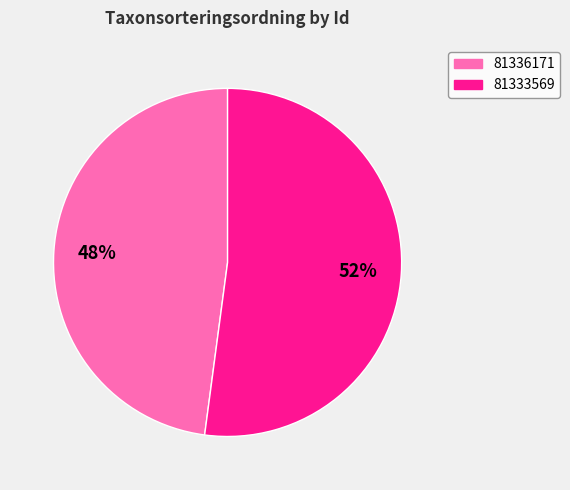

Count the number of slices in the pie.

2